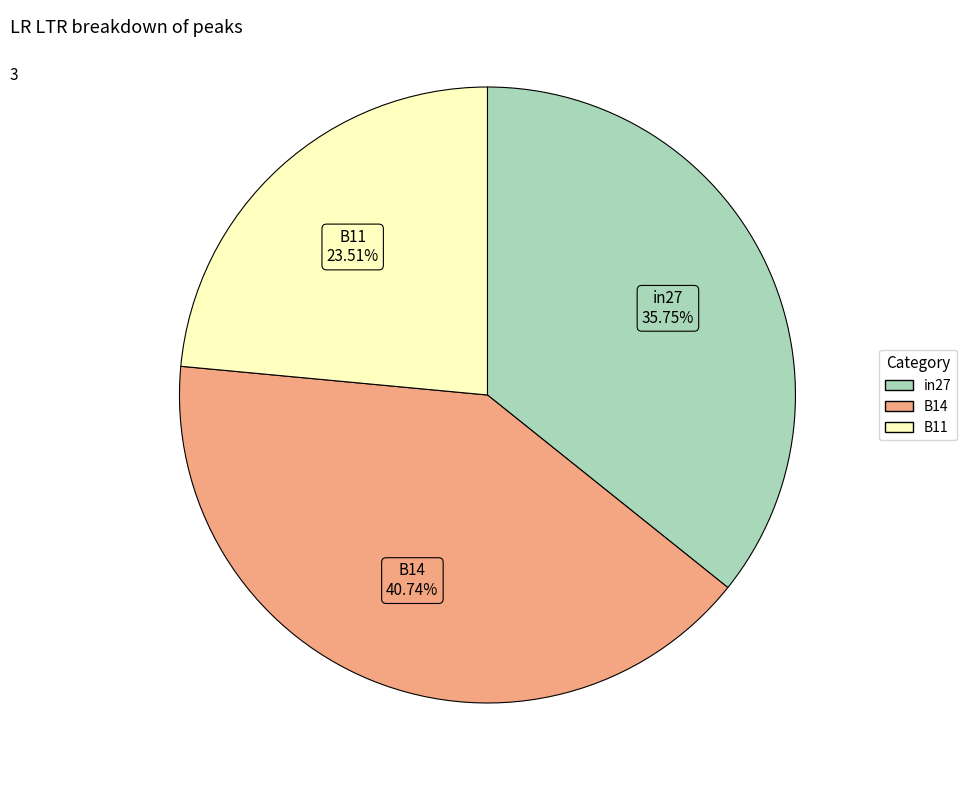

To the nearest percent, what is the difference between the B11 and in27 slice percentages?

12%